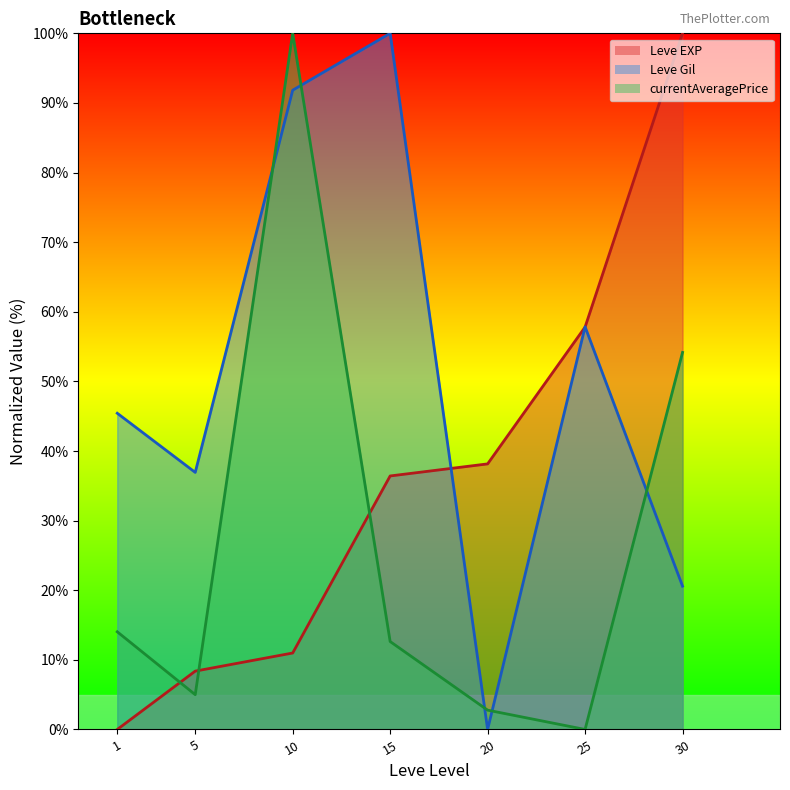

True or false: currentAveragePrice (line) and Leve EXP (line) intersect in this chart.

True